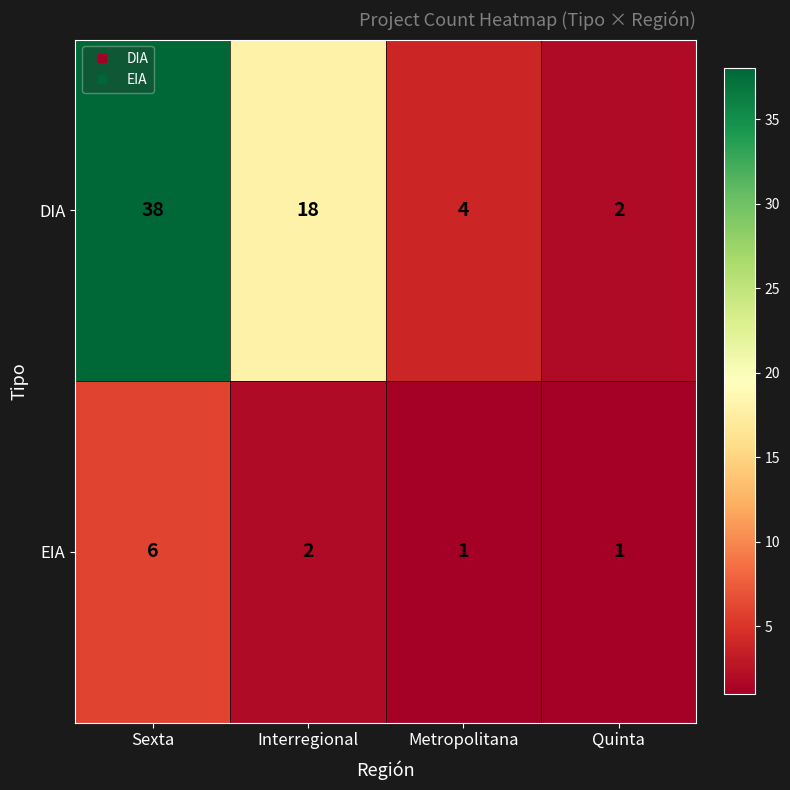

Reading right to left, extract all data points from this chart.

DIA: Quinta=2	Metropolitana=4	Interregional=18	Sexta=38
EIA: Quinta=1	Metropolitana=1	Interregional=2	Sexta=6